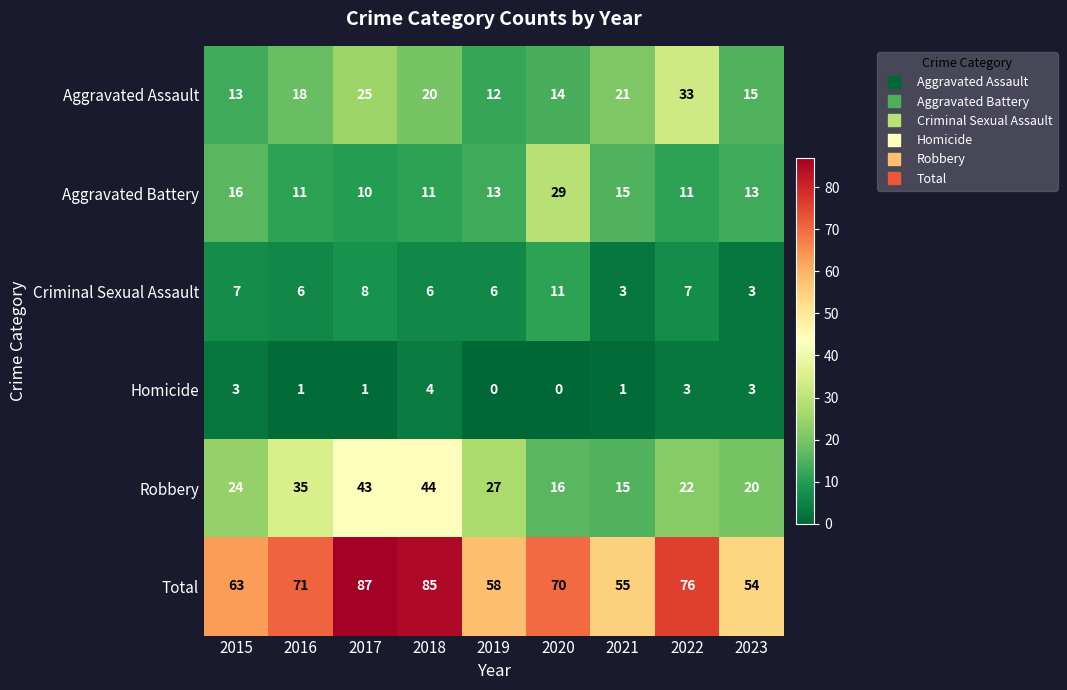

What is the difference between the maximum and second lowest values in the Aggravated Assault series?

20